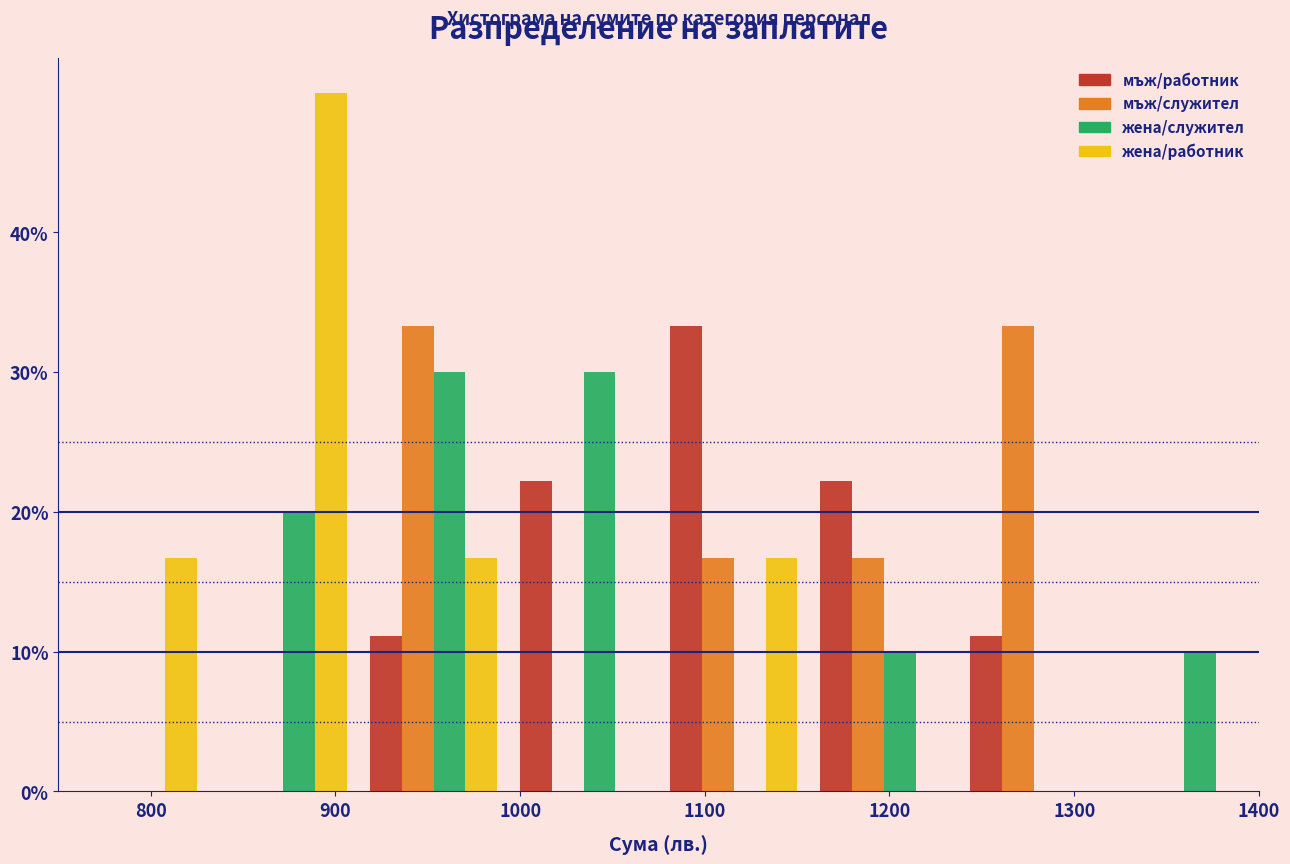

Reading left to right, transcribe this chart: for each range on the x-axis, give the height of each series' bar. Neither the bar edges nor the heights are printed on the chart, so give them approximately, as read against the axes.

750 to 830: мъж/работник=0	мъж/служител=0	жена/служител=0	жена/работник=17
830 to 910: мъж/работник=0	мъж/служител=0	жена/служител=20	жена/работник=50
910 to 990: мъж/работник=11	мъж/служител=33	жена/служител=30	жена/работник=17
990 to 1080: мъж/работник=22	мъж/служител=0	жена/служител=30	жена/работник=0
1080 to 1160: мъж/работник=33	мъж/служител=17	жена/служител=0	жена/работник=17
1160 to 1240: мъж/работник=22	мъж/служител=17	жена/служител=10	жена/работник=0
1240 to 1320: мъж/работник=11	мъж/служител=33	жена/служител=0	жена/работник=0
1320 to 1400: мъж/работник=0	мъж/служител=0	жена/служител=10	жена/работник=0